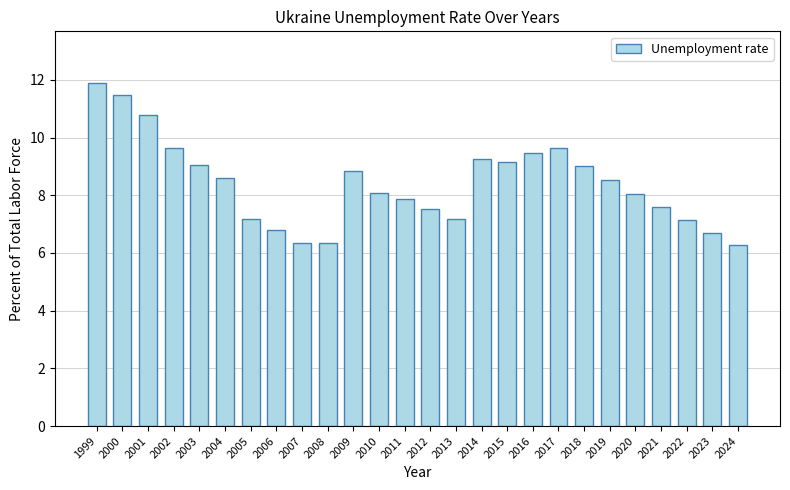

How many distinct data groups are displayed?

1